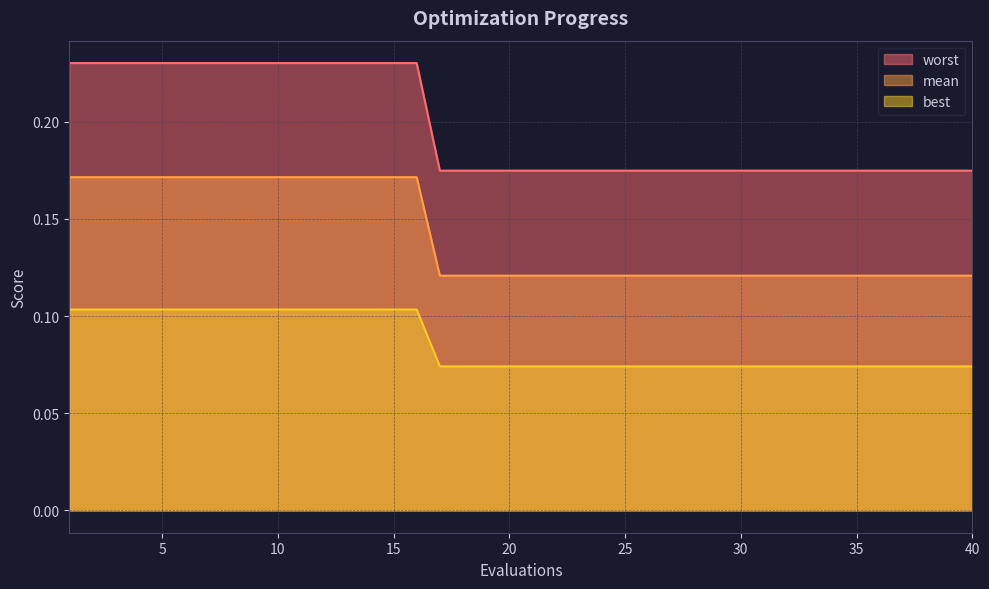

True or false: worst and best intersect in this chart.

False